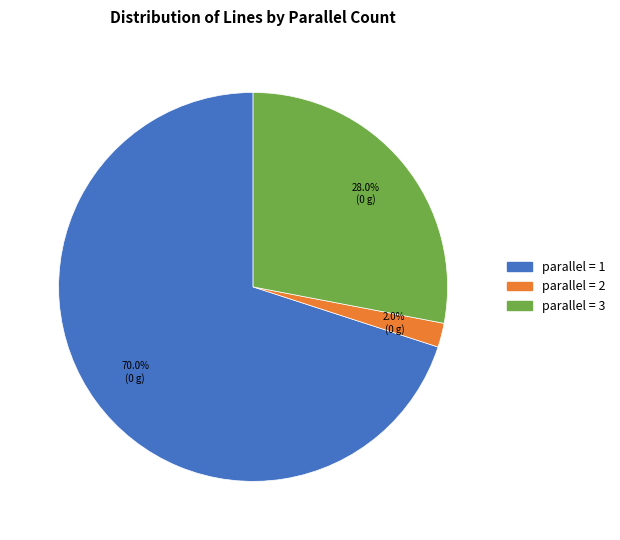

Count the number of slices in the pie.

3